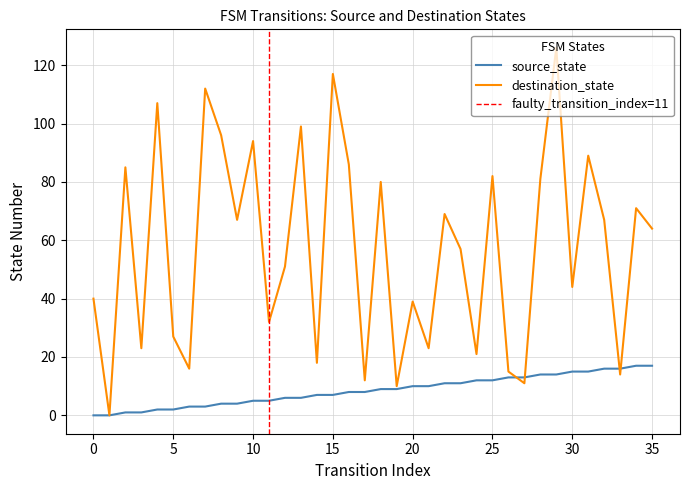

What is the difference between the maximum and minimum values in the source_state series?

17